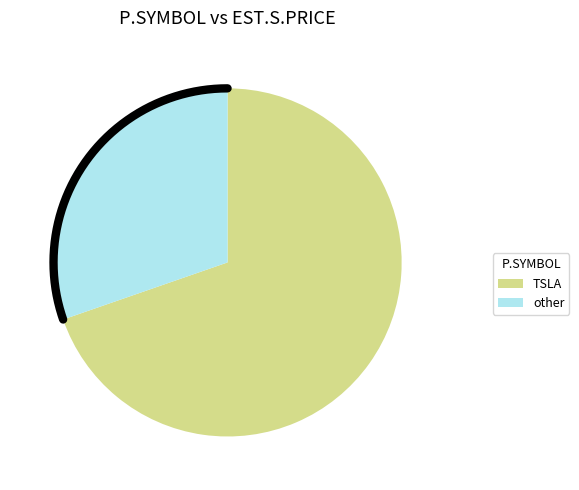

What is the change in value from TSLA to O?

-896.7